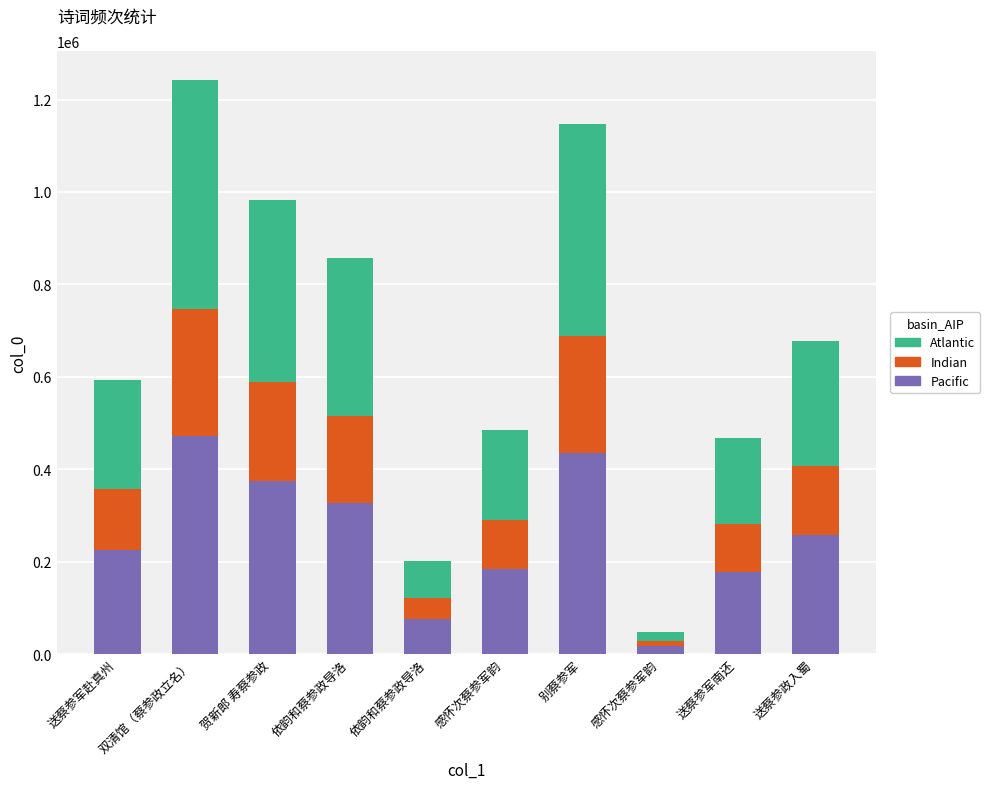

What are all the series names shown in the legend?

Atlantic, Indian, Pacific